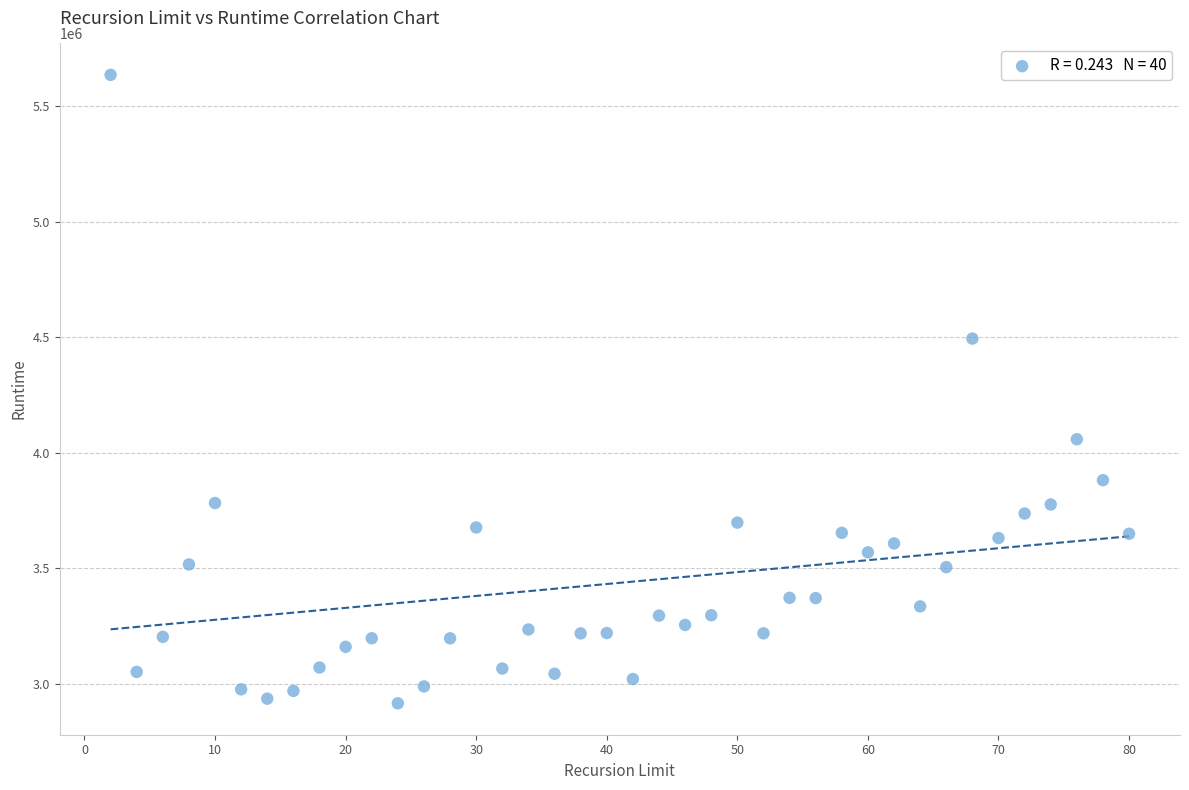

What is the range of Y values (max minus min)?

2720793